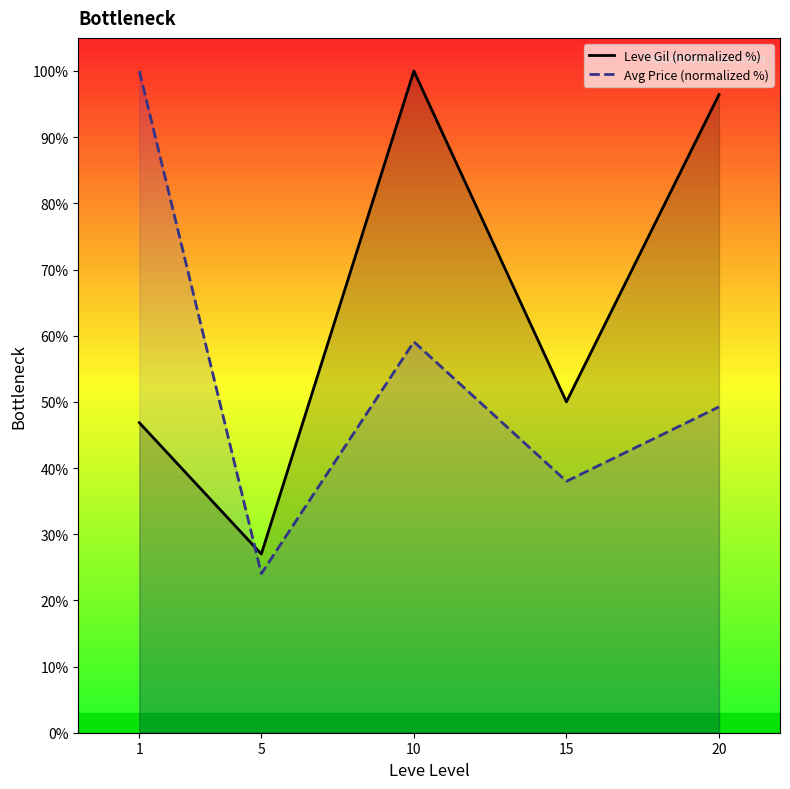

How many values in the Leve Gil (normalized %) series are below 50?

2